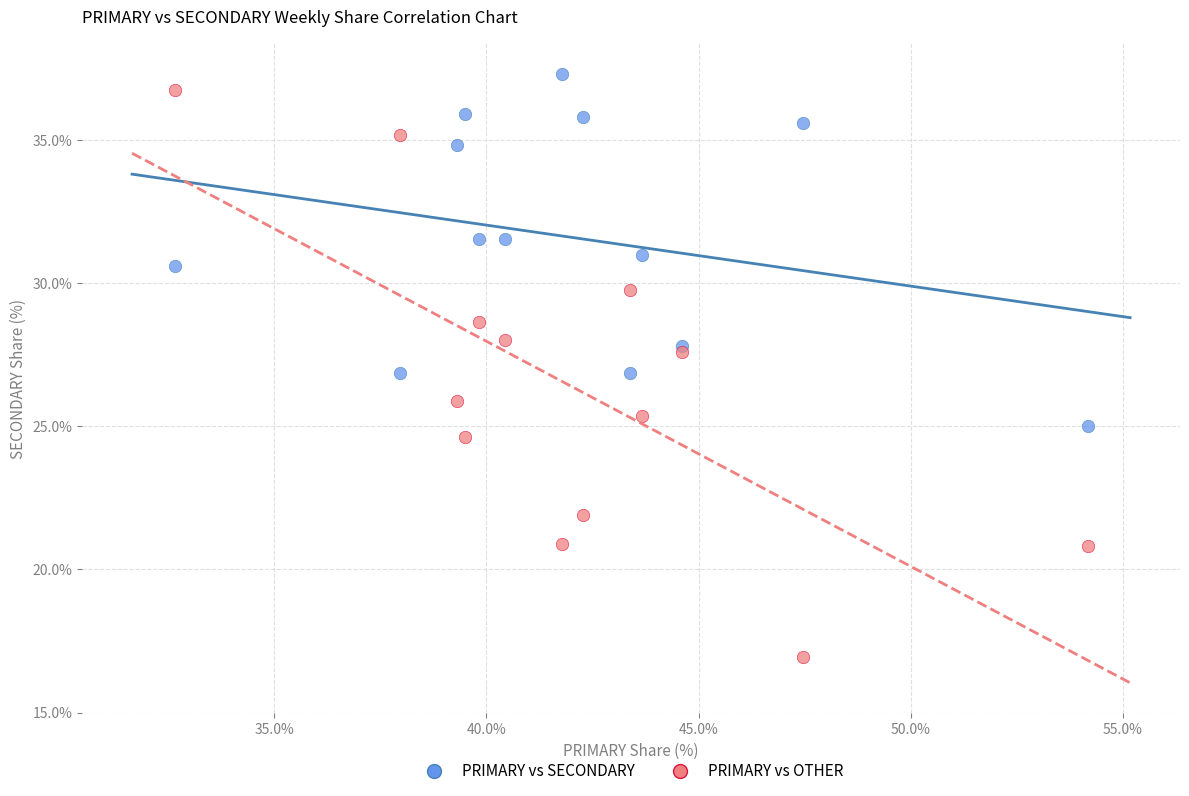

Which series has the largest Y range (max minus min)?

PRIMARY vs OTHER